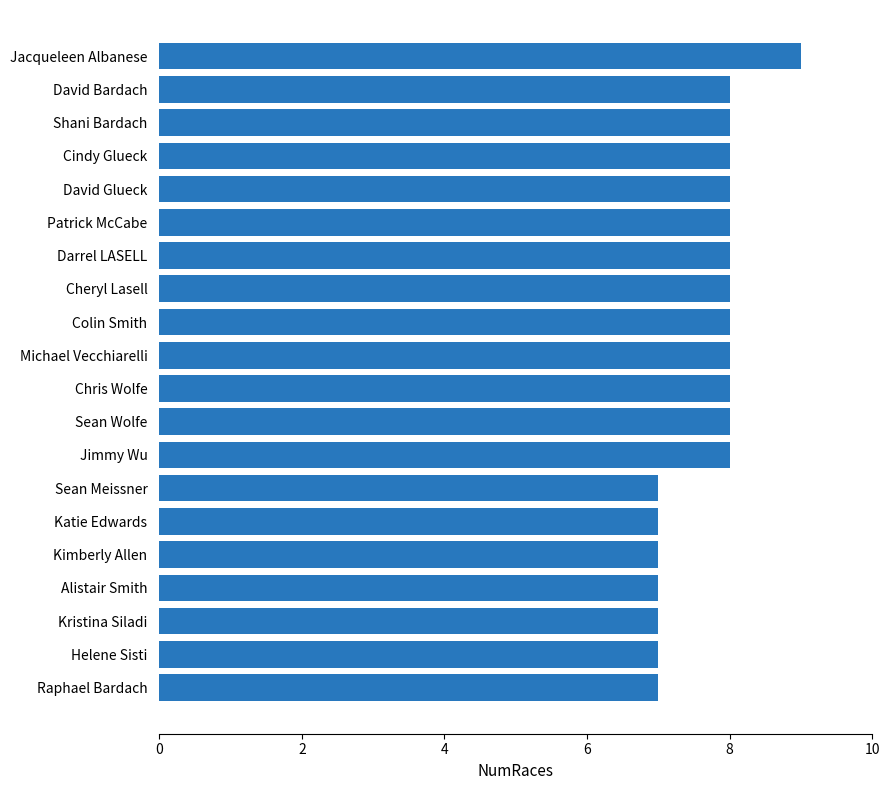

What is the difference between the maximum and minimum values?

2